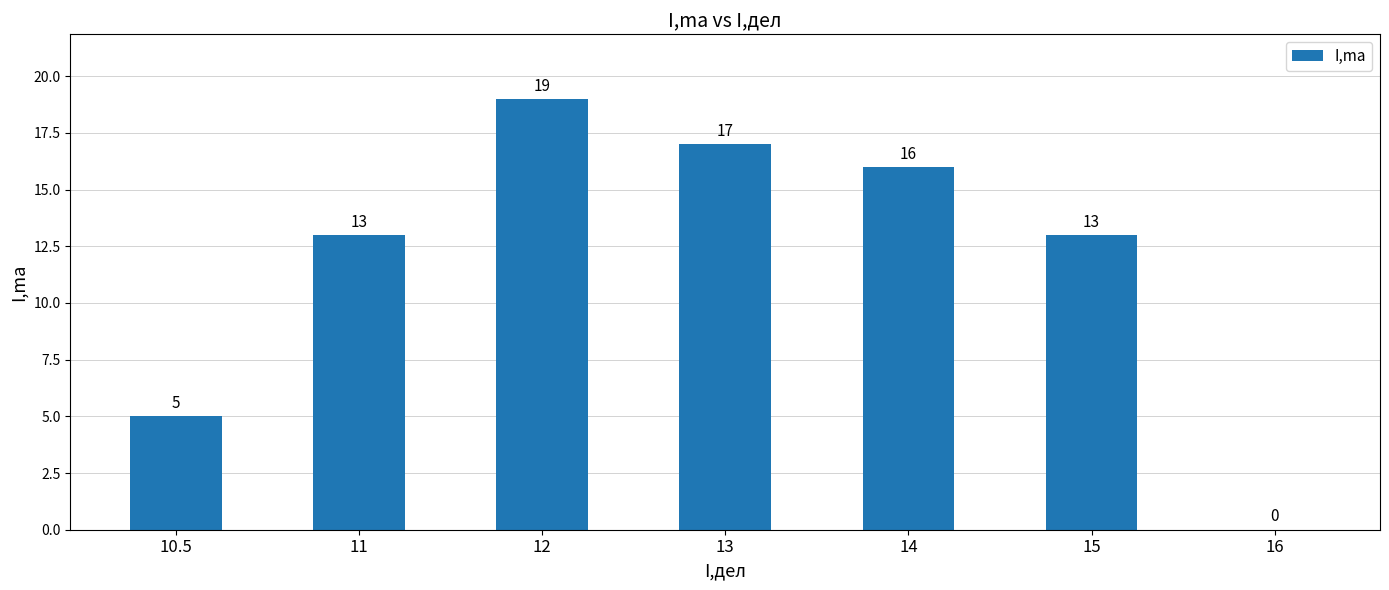

What is the greatest value displayed?

19